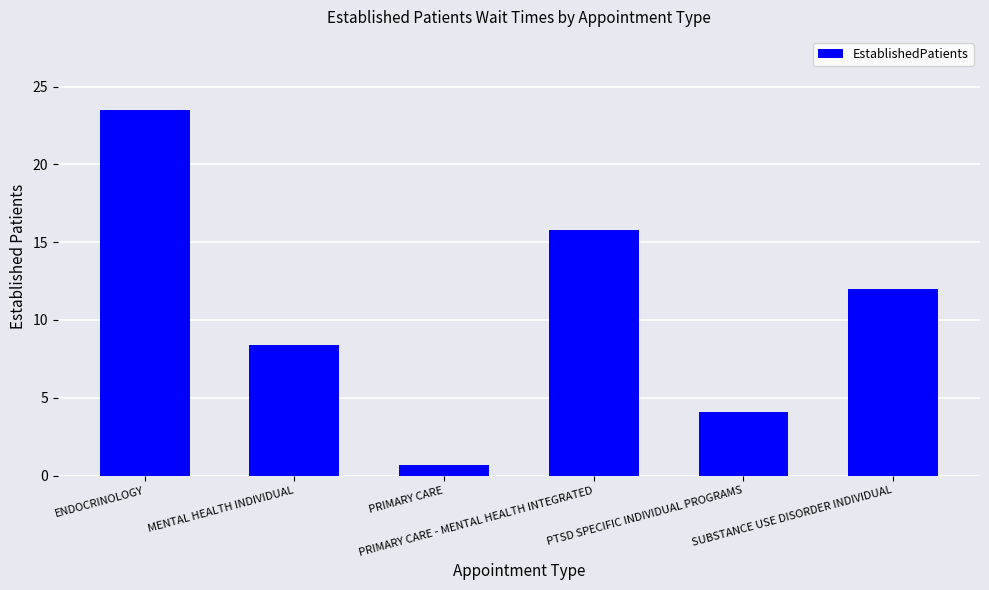

Reading left to right, what are all the values shown in this chart?

ENDOCRINOLOGY=23.5	MENTAL HEALTH INDIVIDUAL=8.4	PRIMARY CARE=0.7	PRIMARY CARE - MENTAL HEALTH INTEGRATED=15.8	PTSD SPECIFIC INDIVIDUAL PROGRAMS=4.1	SUBSTANCE USE DISORDER INDIVIDUAL=12.0